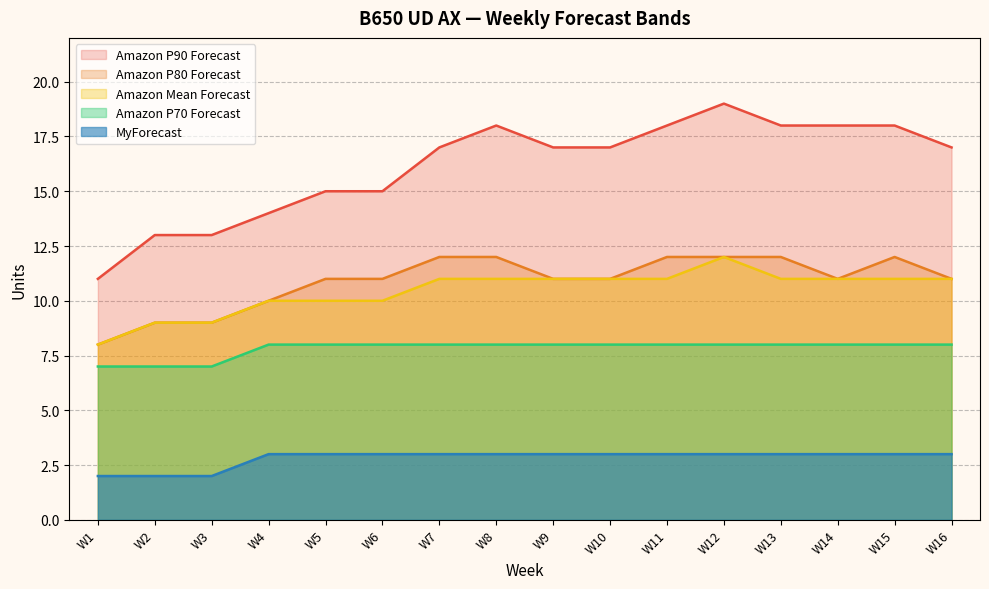

Does the chart have visible grid lines?

Yes